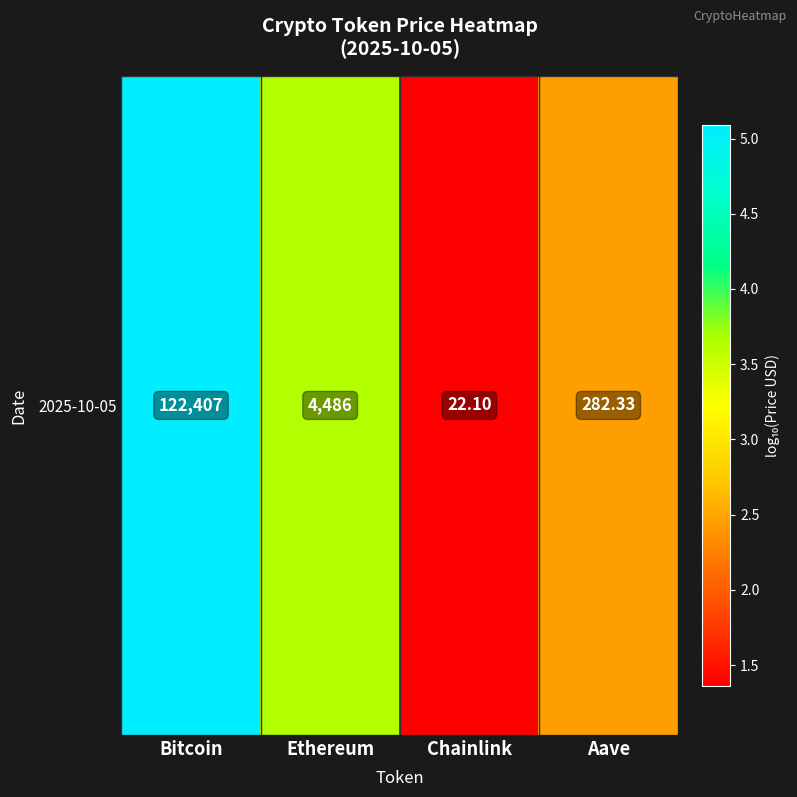

Reading right to left, extract all data points from this chart.

2.5	1.4	3.7	5.1